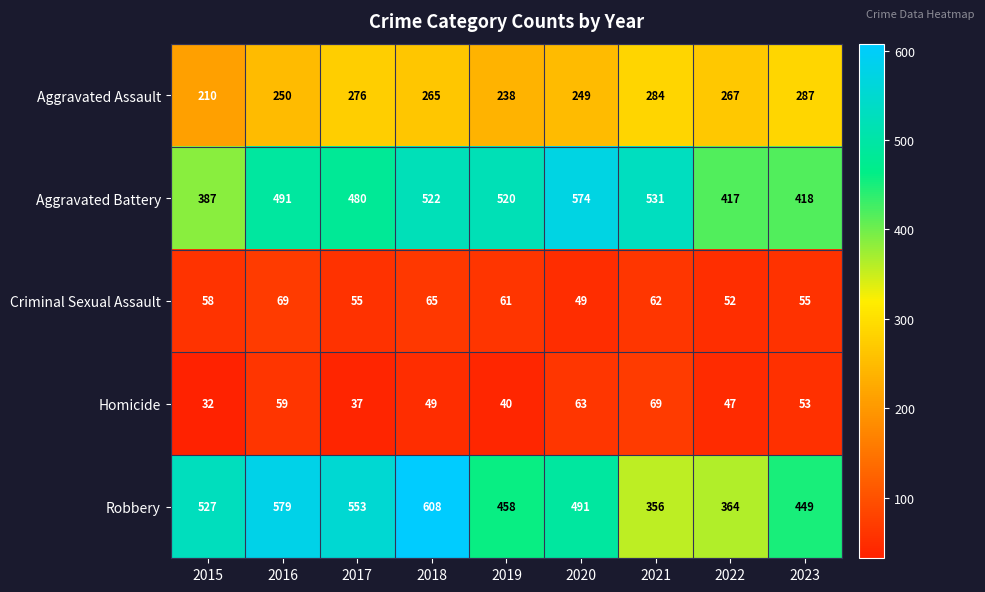

What is the greatest value displayed?

608